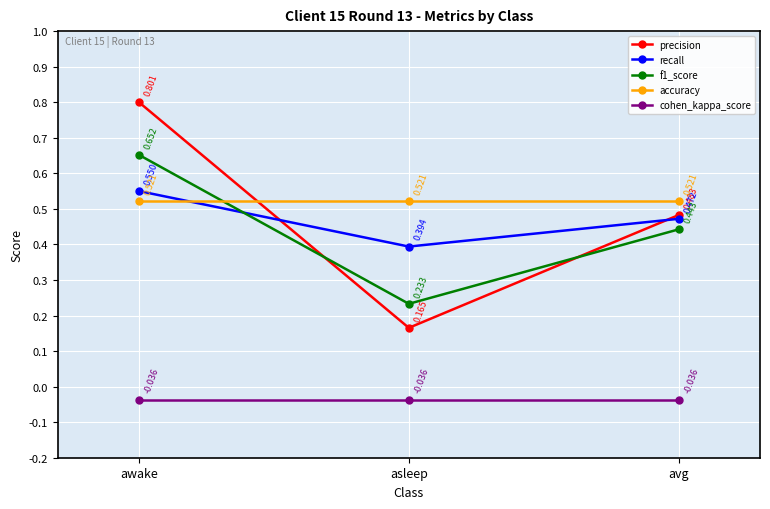

How many lines are shown in the chart?

5